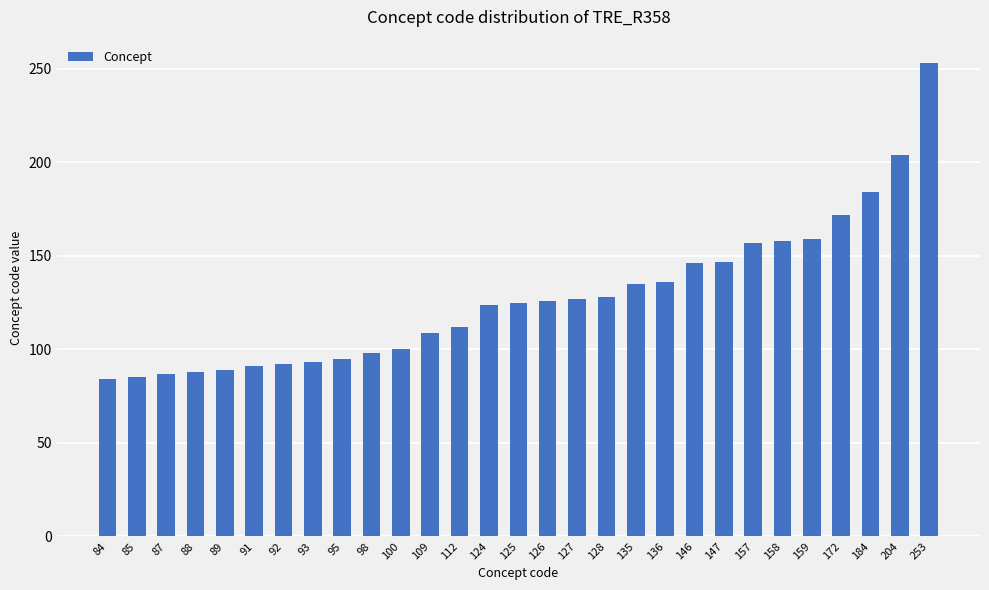

The chart shows a value of 50 at 128. True or false?

False